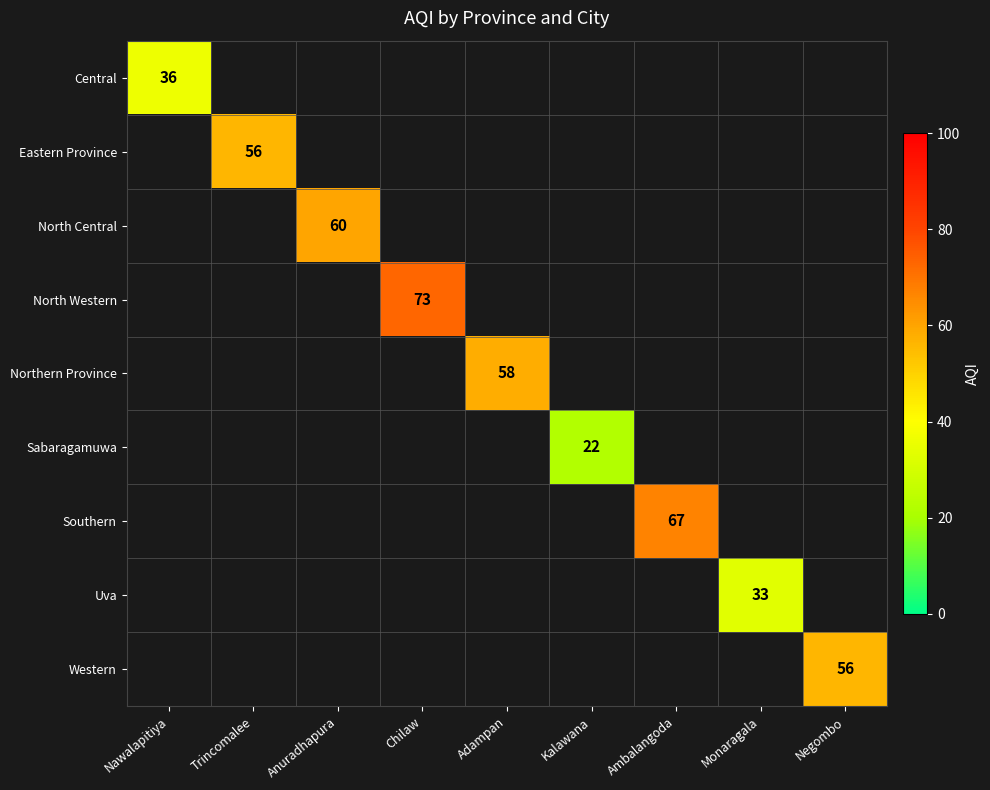

How many distinct data groups are displayed?

9